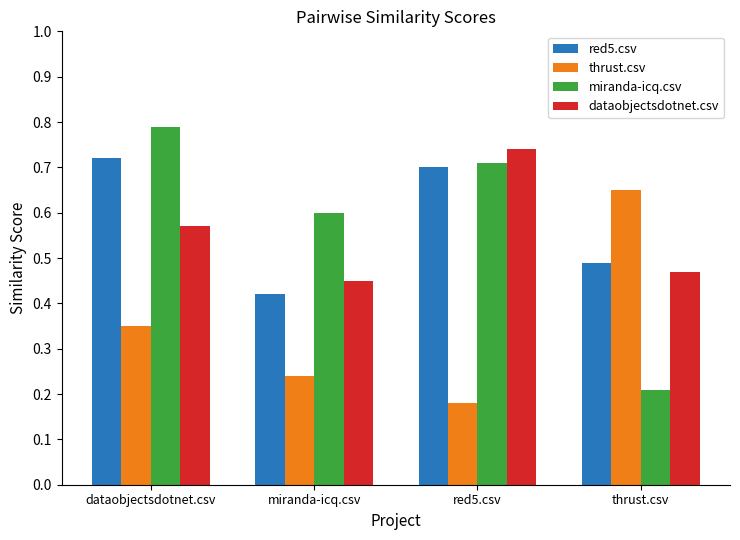

Which series has the largest range (max minus min)?

miranda-icq.csv